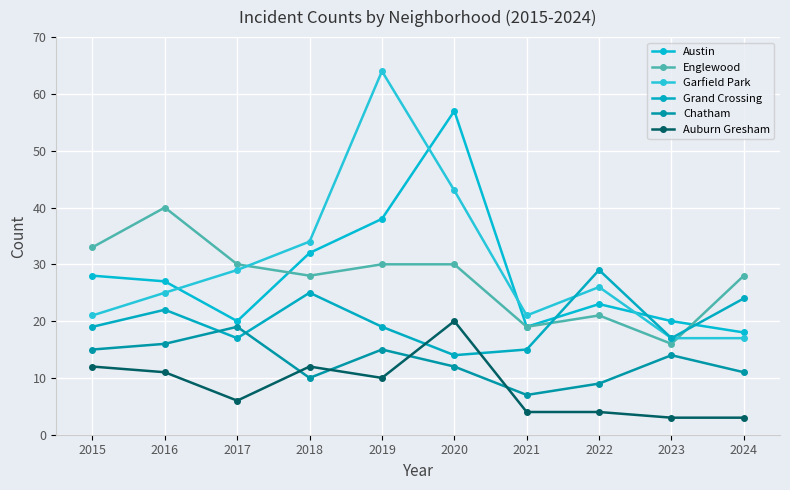

Reading left to right, list all the values displayed in this chart.

Austin: 2015=28	2016=27	2017=20	2018=32	2019=38	2020=57	2021=19	2022=23	2023=20	2024=18
Englewood: 2015=33	2016=40	2017=30	2018=28	2019=30	2020=30	2021=19	2022=21	2023=16	2024=28
Garfield Park: 2015=21	2016=25	2017=29	2018=34	2019=64	2020=43	2021=21	2022=26	2023=17	2024=17
Grand Crossing: 2015=19	2016=22	2017=17	2018=25	2019=19	2020=14	2021=15	2022=29	2023=17	2024=24
Chatham: 2015=15	2016=16	2017=19	2018=10	2019=15	2020=12	2021=7	2022=9	2023=14	2024=11
Auburn Gresham: 2015=12	2016=11	2017=6	2018=12	2019=10	2020=20	2021=4	2022=4	2023=3	2024=3